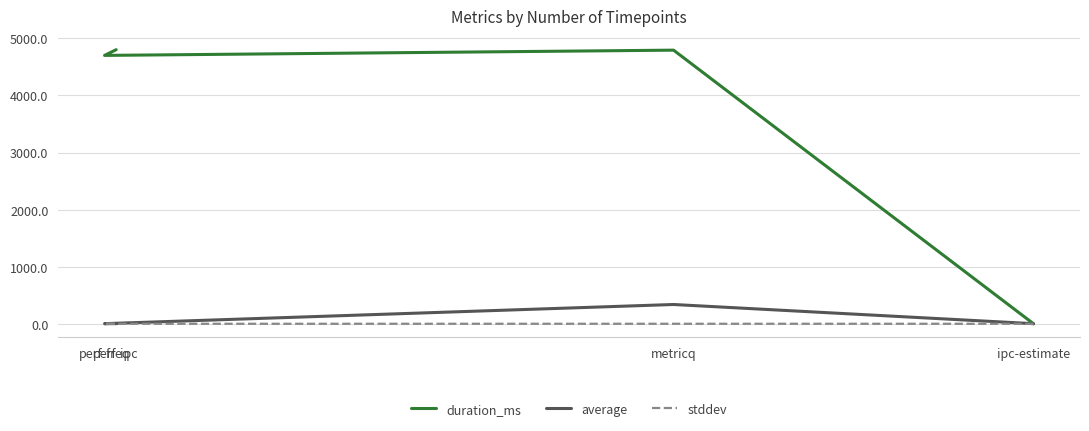

Which category has the highest value across all series?

perf-ipc